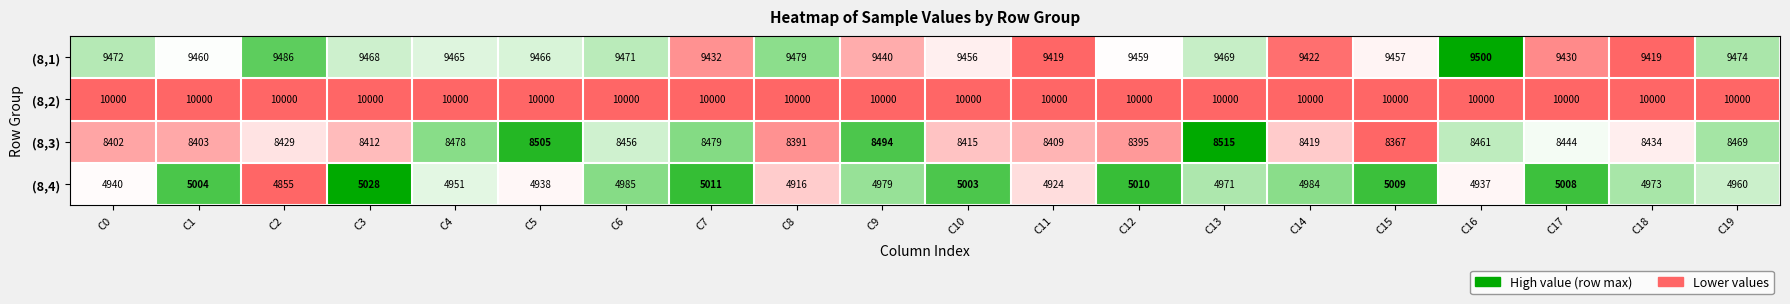

Rank the series at C8 from highest to lowest value.

(8,2), (8,1), (8,3), (8,4)